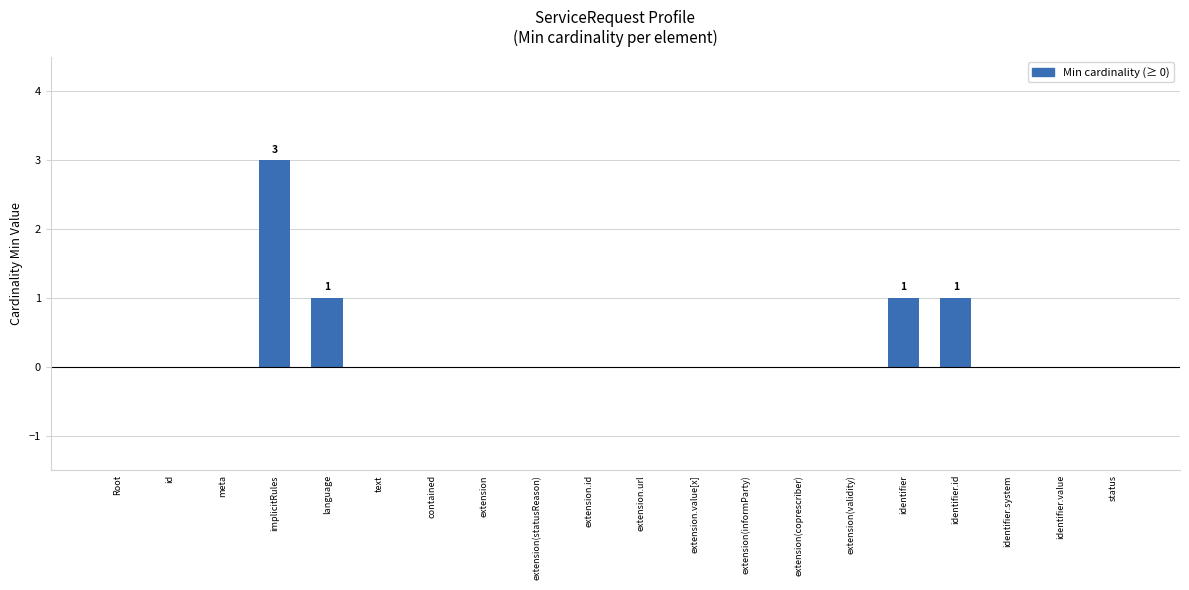

Does the chart contain stacked bars?

No